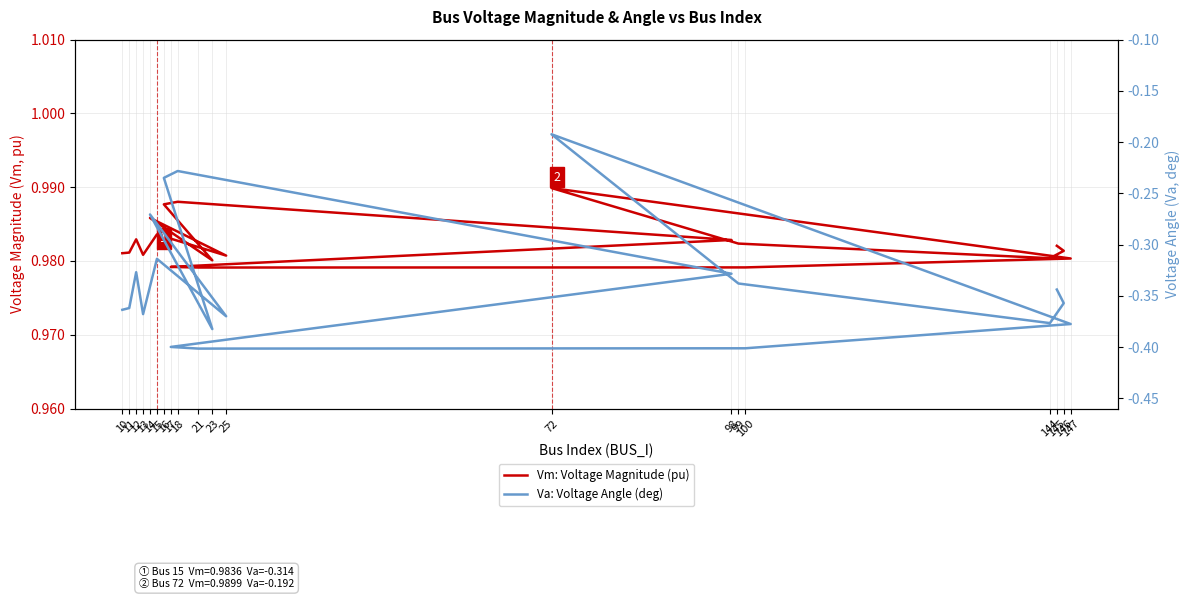

True or false: Vm: Voltage Magnitude (pu) and Va: Voltage Angle (deg) intersect in this chart.

False